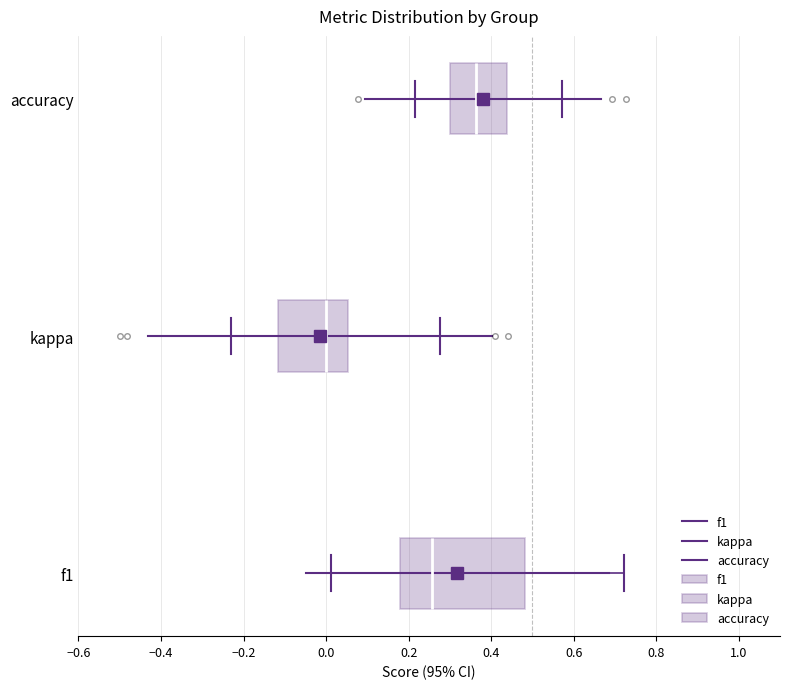

Which box is the widest, from its left edge to its right edge?

f1